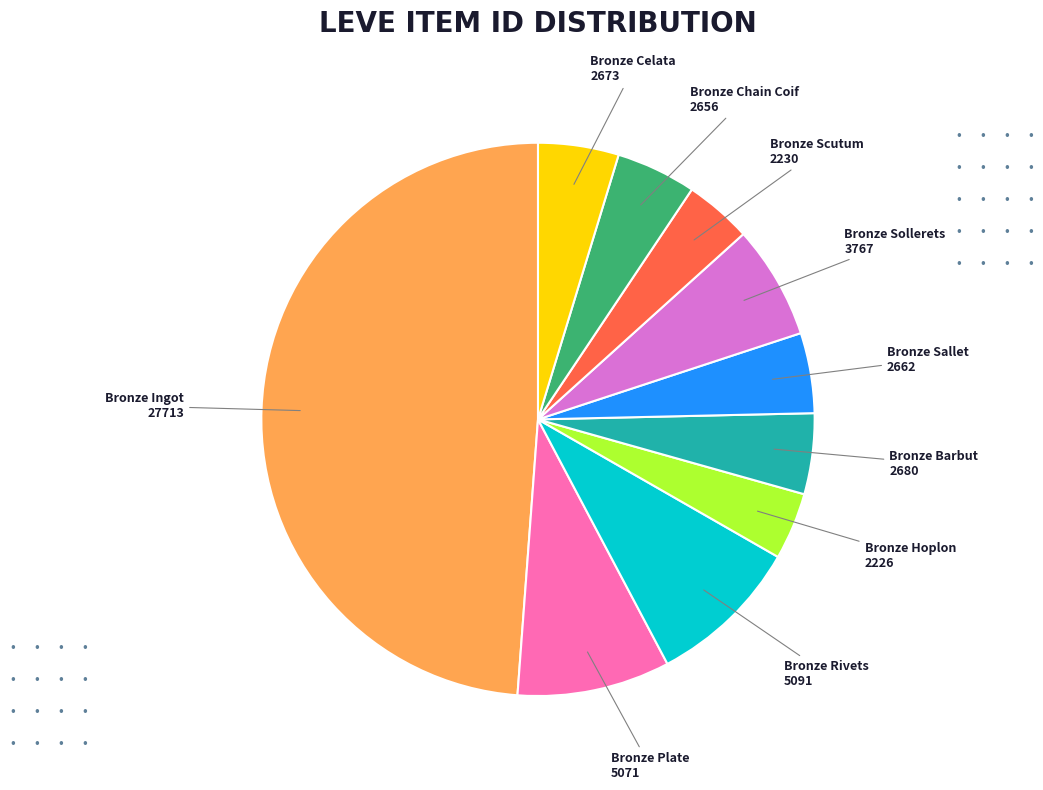

What is the largest slice in the pie chart?

Bronze Ingot